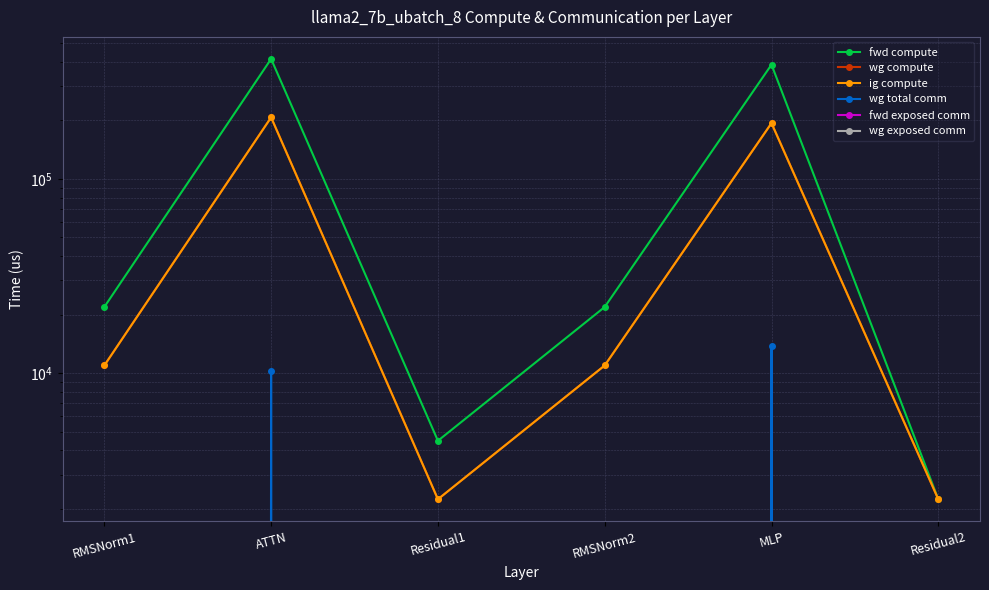

Is it true that wg total comm equals 0.0 at Residual1?

True